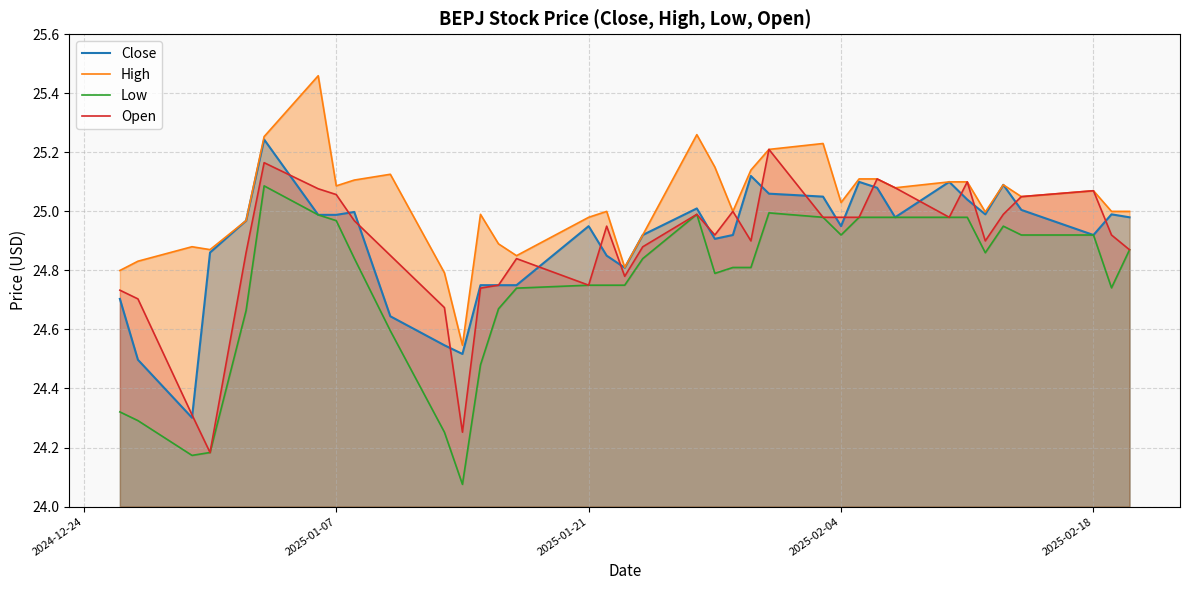

True or false: Open and Low intersect in this chart.

False